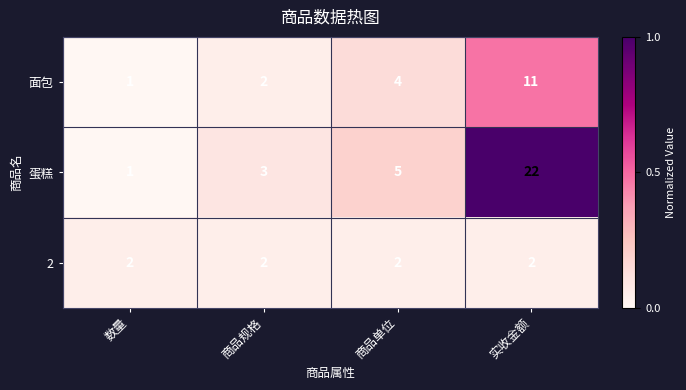

Reading left to right, what are all the values shown in this chart?

面包: 1	2	4	11
蛋糕: 1	3	5	22
2: 2	2	2	2